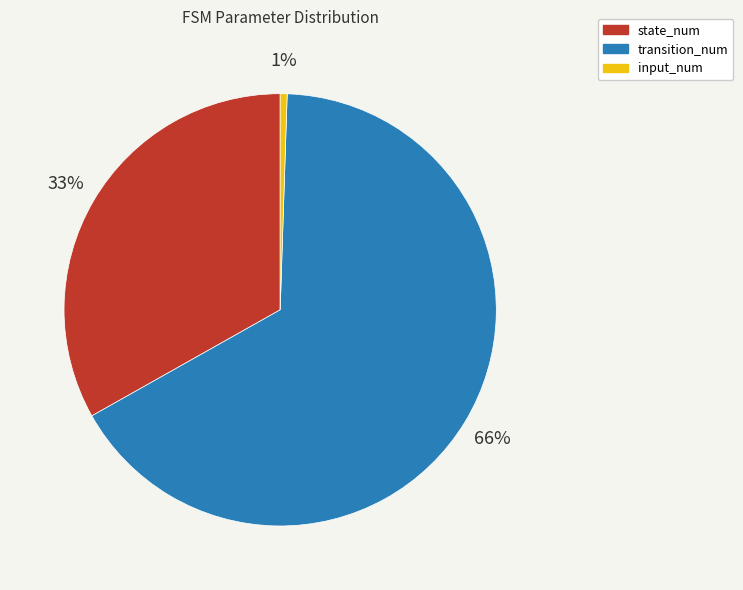

What percentage is the transition_num slice, to the nearest percent?

66%